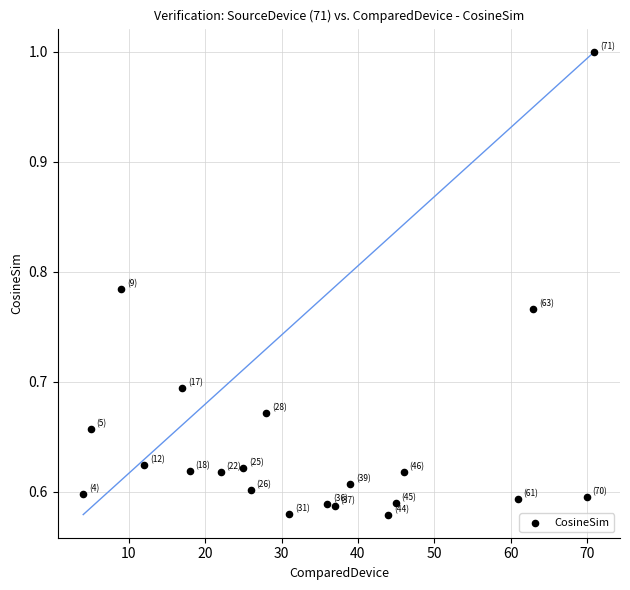

What is the range of Y values (max minus min)?

0.4